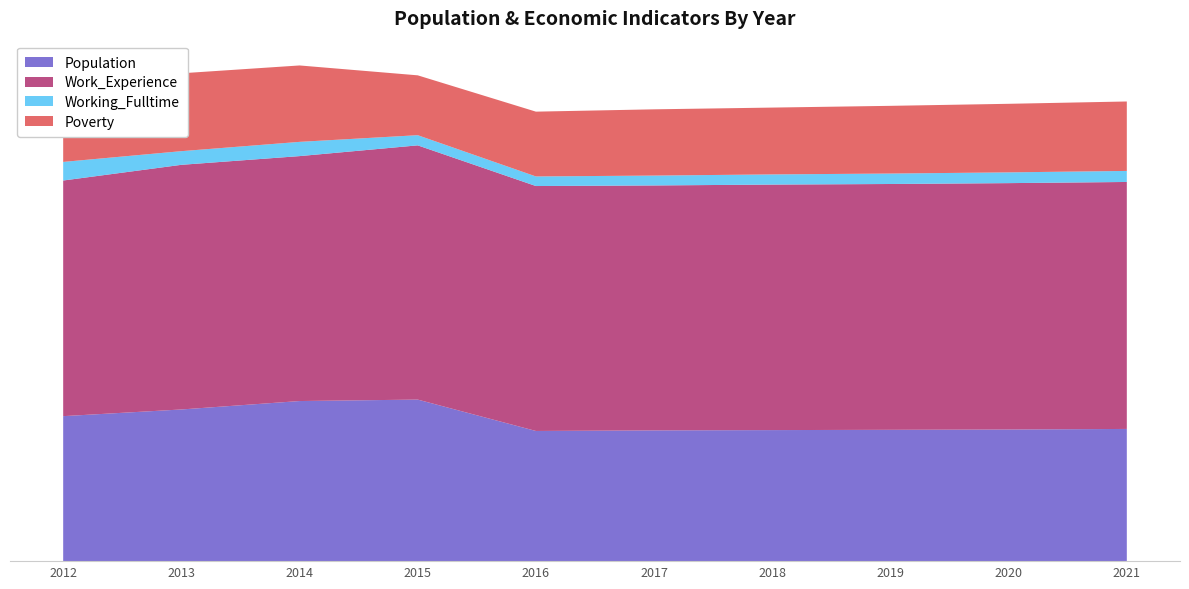

Reading left to right, extract all data points from this chart.

Population: 2012=499	2013=522	2014=551	2015=556	2016=448	2017=450	2018=451	2019=452	2020=453	2021=455
Work_Experience: 2012=811	2013=842	2014=843	2015=875	2016=843	2017=843	2018=845	2019=846	2020=848	2021=850
Working_Fulltime: 2012=64	2013=47	2014=49	2015=35	2016=33	2017=34	2018=35	2019=36	2020=37	2021=38
Poverty: 2012=192	2013=268	2014=263	2015=206	2016=223	2017=228	2018=230	2019=233	2020=236	2021=239